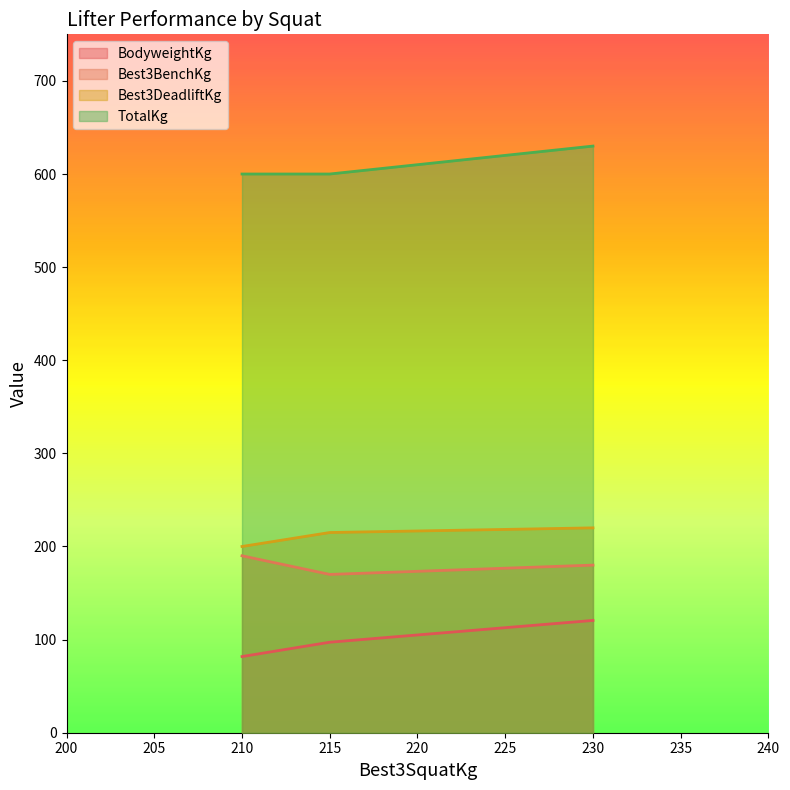

Which category has the highest value in the TotalKg series?

230